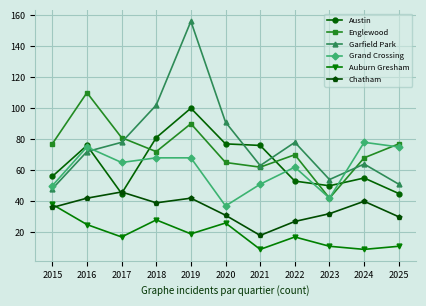

Reading left to right, transcribe all the data shown in this chart.

Austin: 56	76	45	81	100	77	76	53	50	55	45
Englewood: 77	110	81	72	90	65	62	70	42	68	77
Garfield Park: 48	72	78	102	156	91	63	78	54	64	51
Grand Crossing: 50	75	65	68	68	37	51	62	42	78	75
Auburn Gresham: 38	25	17	28	19	26	9	17	11	9	11
Chatham: 36	42	46	39	42	31	18	27	32	40	30